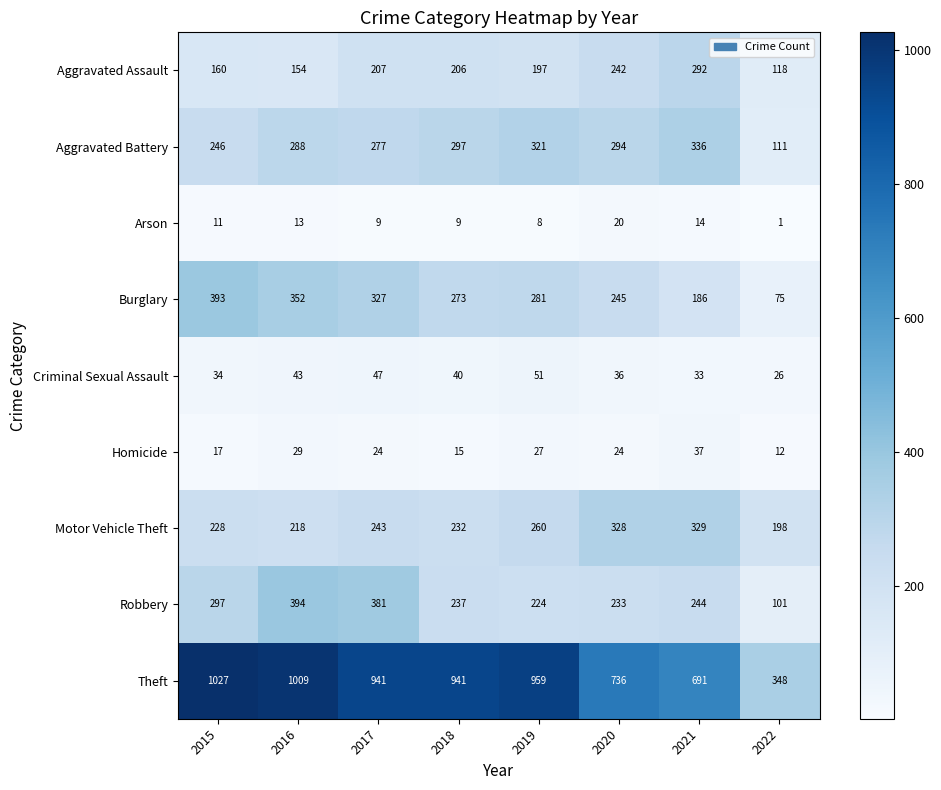

The value of Robbery at 2021 is 244. True or false?

True